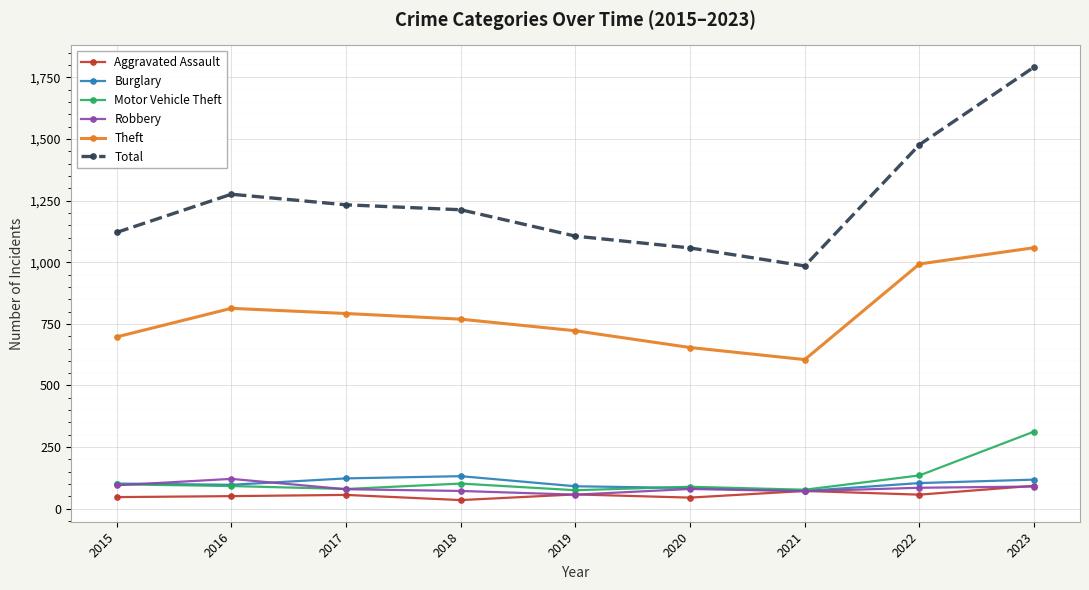

Is the value of Robbery at 2017 greater than the value of Total at 2021?

No